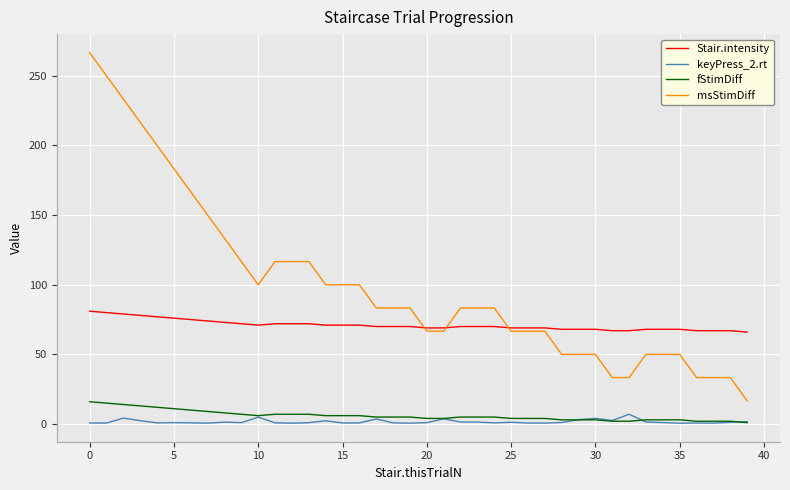

Does the chart display data point markers on the line(s)?

No